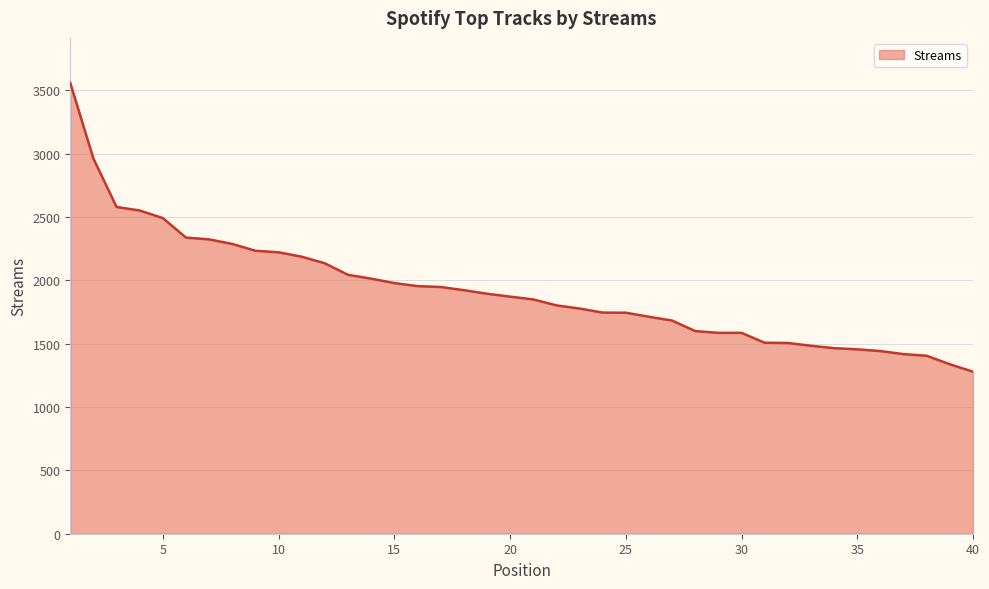

What is the smallest value displayed?

1279